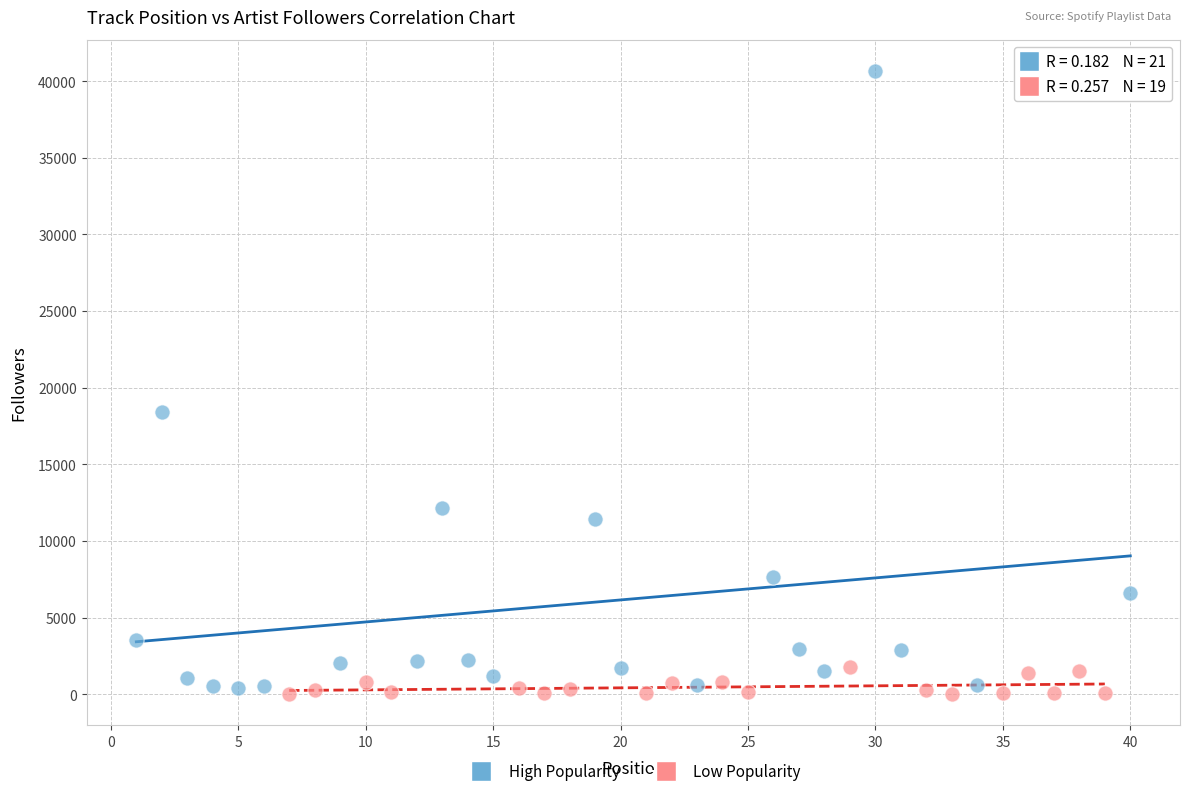

Which series has the largest Y range (max minus min)?

High Popularity